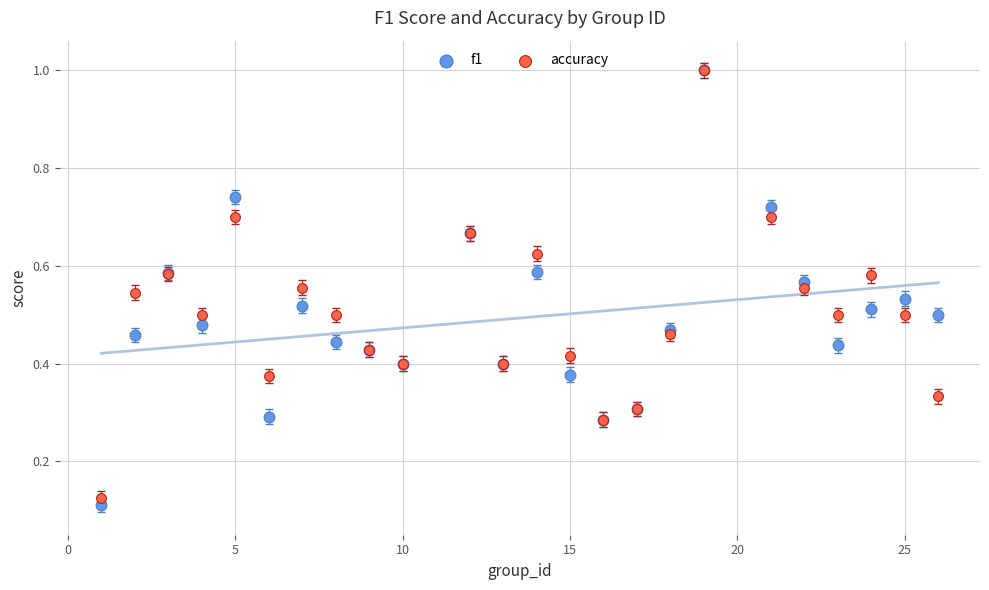

What are all the series names shown in the legend?

f1, accuracy